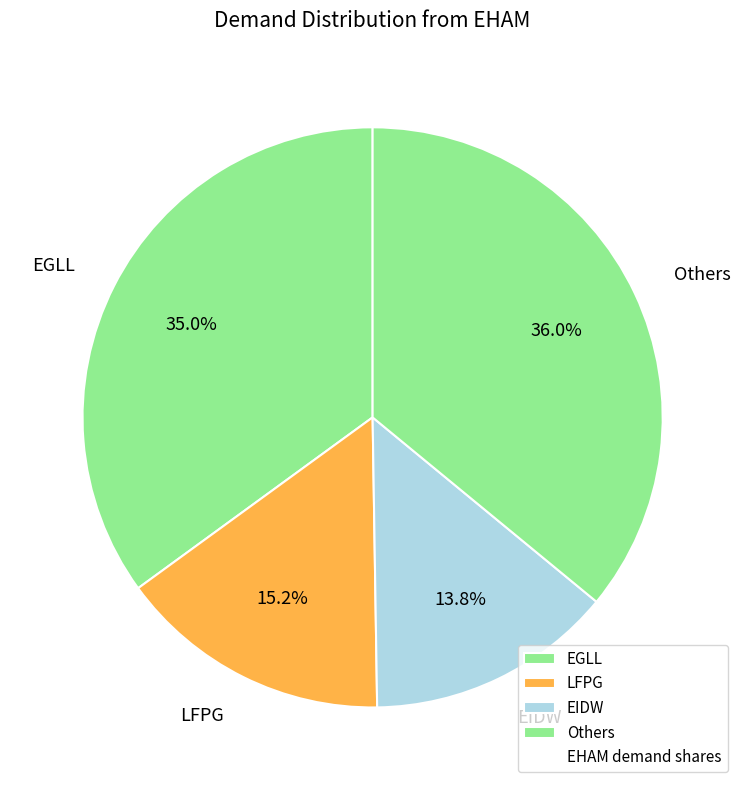

Count the number of slices in the pie.

4